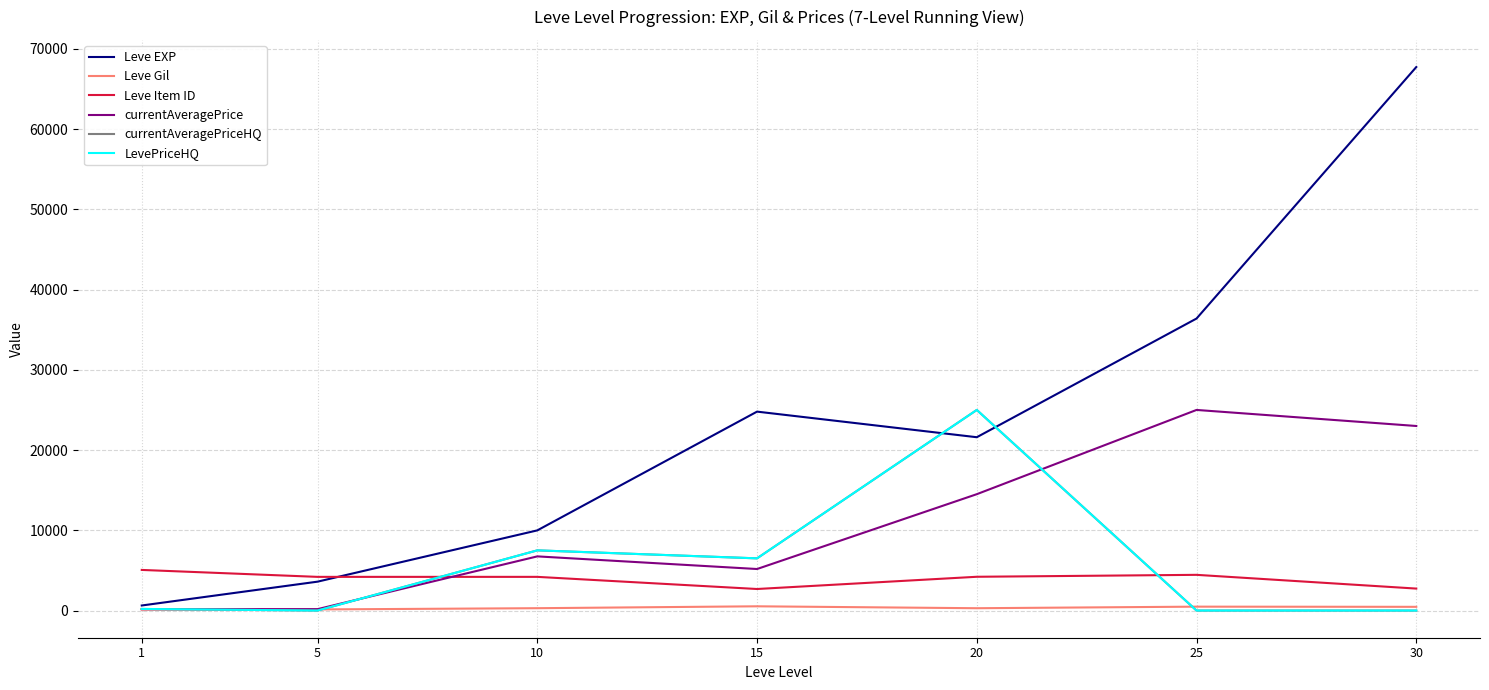

What is the value of the LevePriceHQ point at the 5th from the left?

25000.0